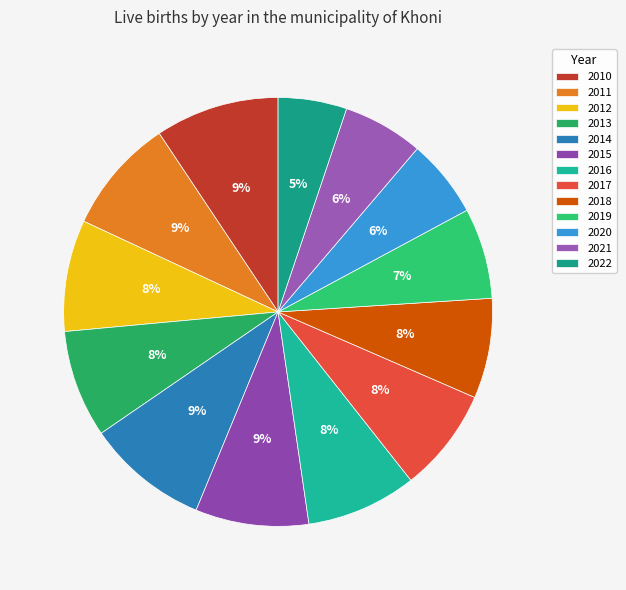

What percentage is the 2018 slice, to the nearest percent?

8%